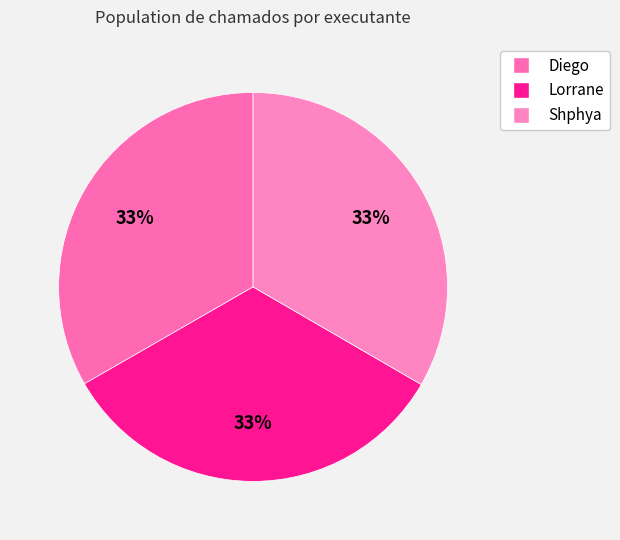

True or false: Diego accounts for 45% of the total.

False